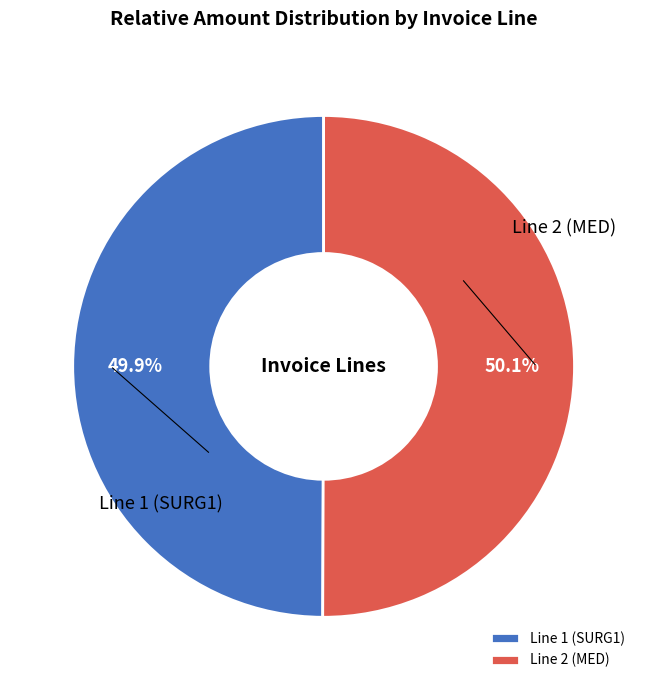

Approximately how many times larger is the value at Line 2 (MED) compared to Line 1 (SURG1)?

1.0